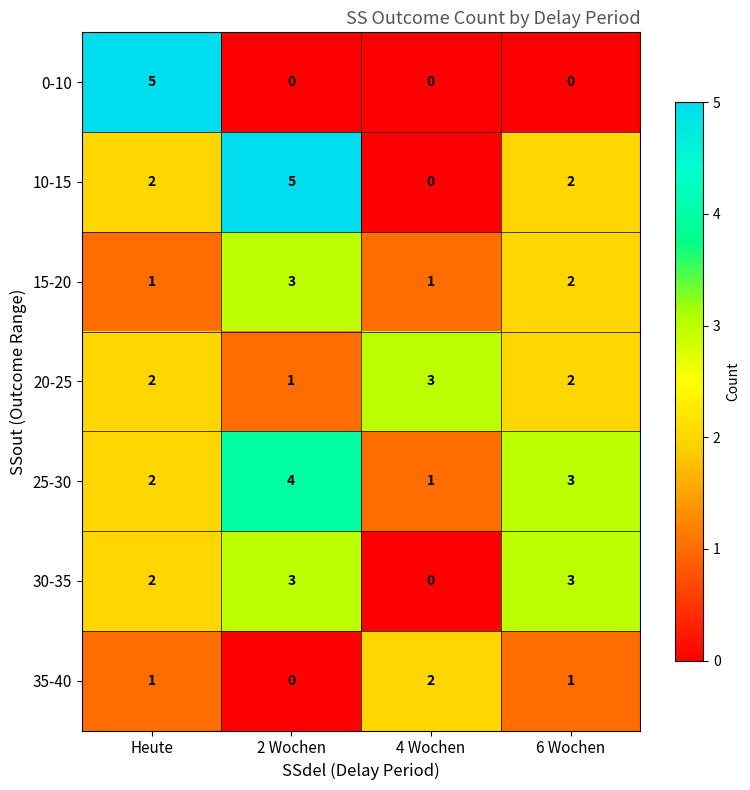

What is the sum of the 25-30 values at 2 Wochen and 6 Wochen?

7